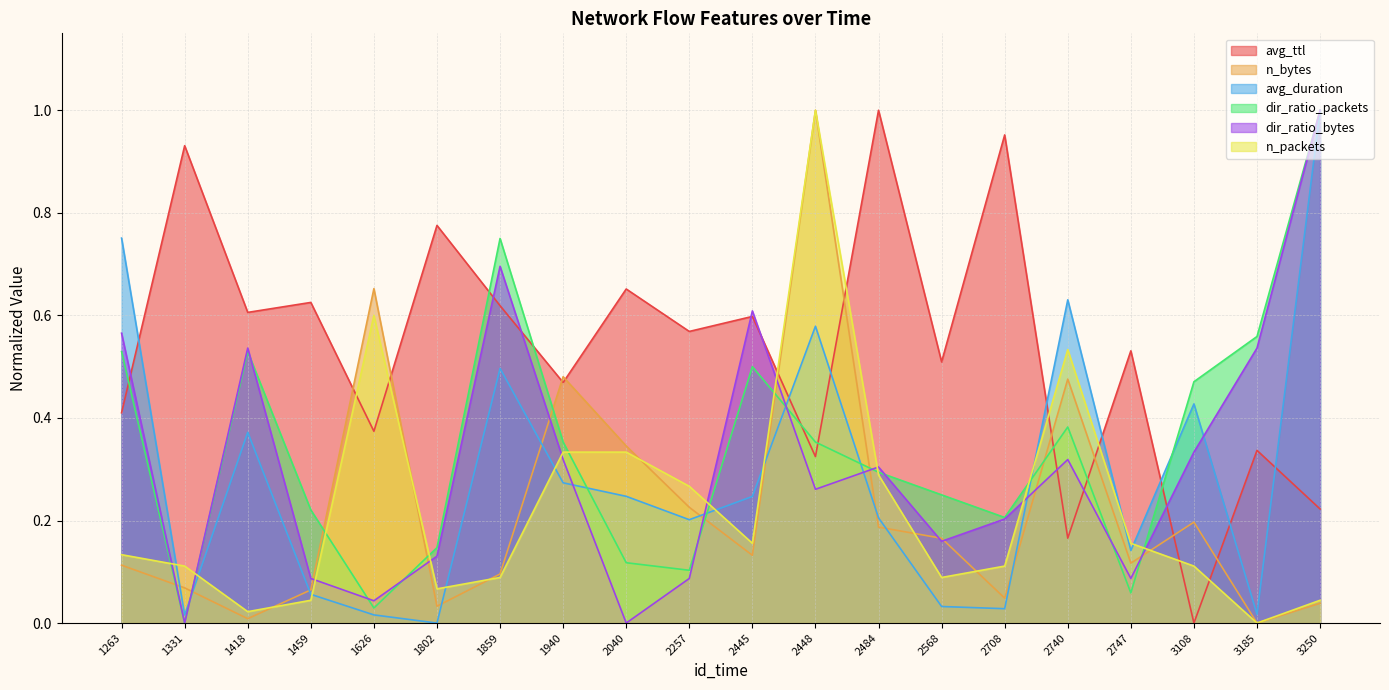

Where is avg_ttl nearest to the value 0?

3108